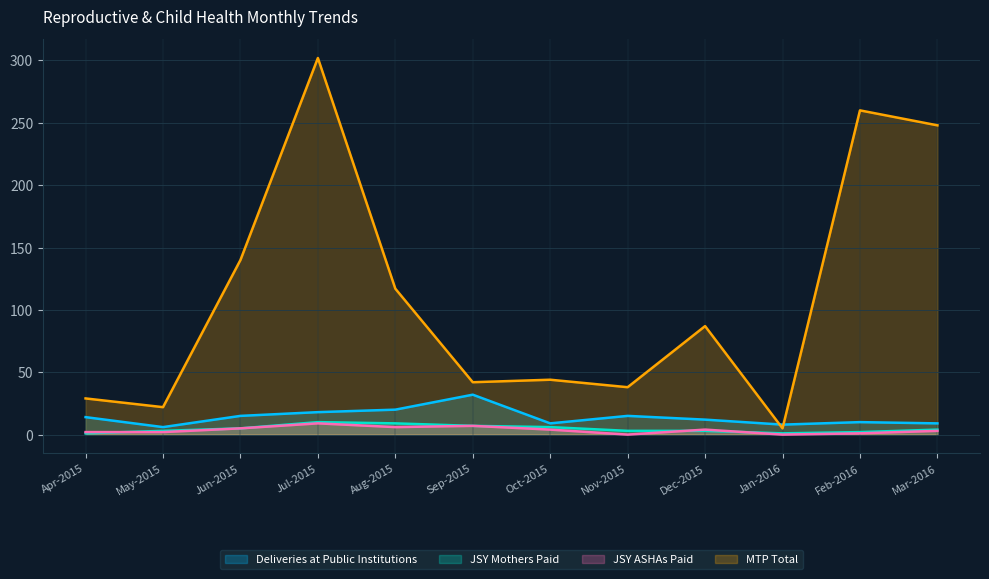

What is the difference between the maximum and minimum values in the Deliveries at Public Institutions series?

26